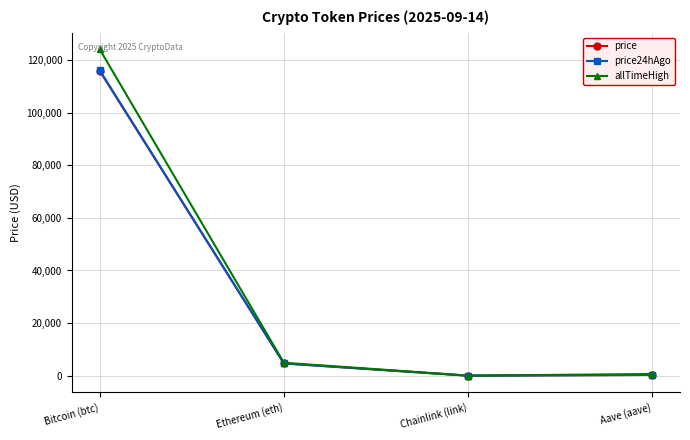

Which series has the widest spread of values?

allTimeHigh